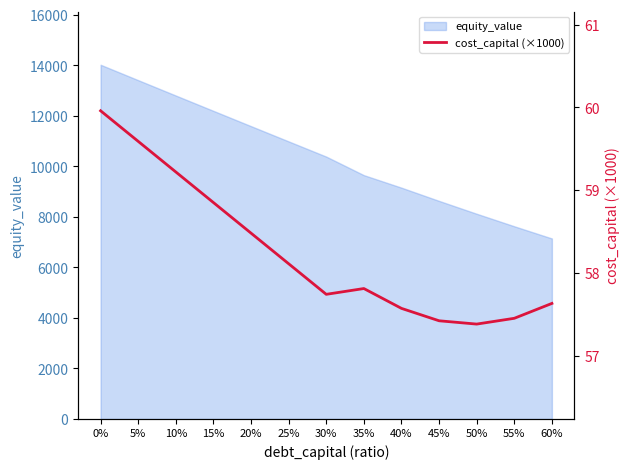

How many points are higher than both their immediate neighbors (excluding endpoints)?

1